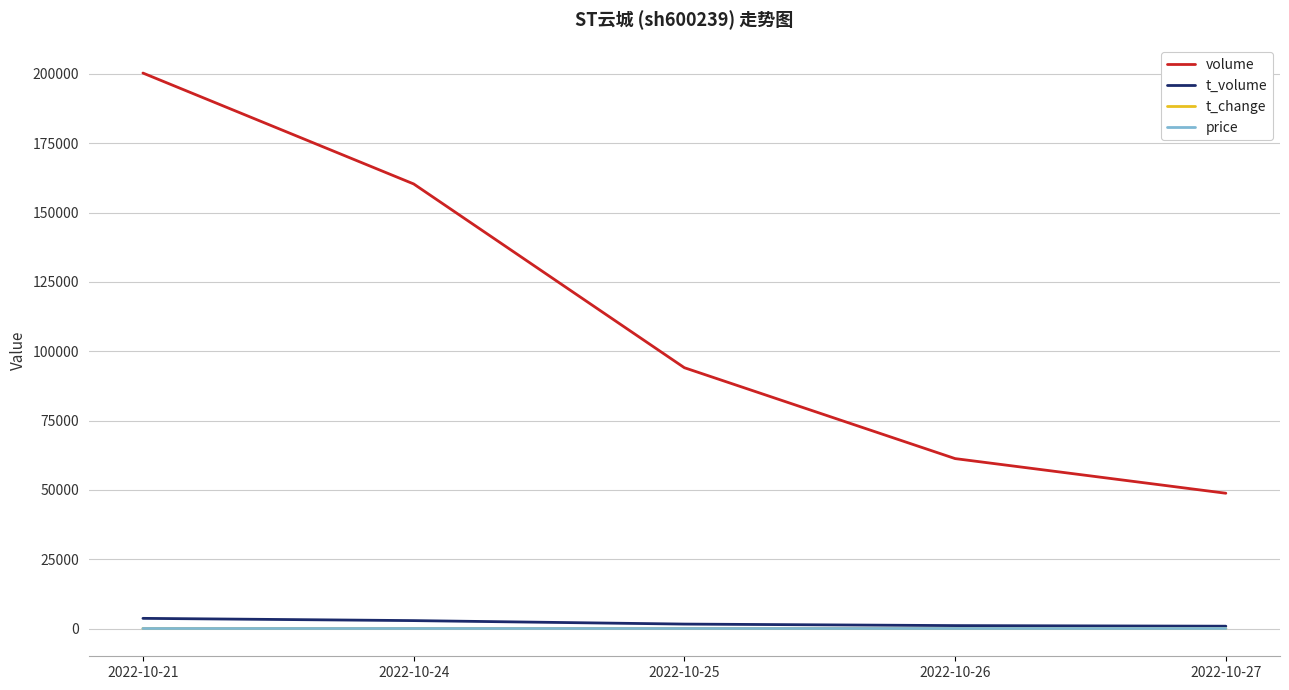

What is the difference between the second highest and minimum values in the t_volume series?

2014.0